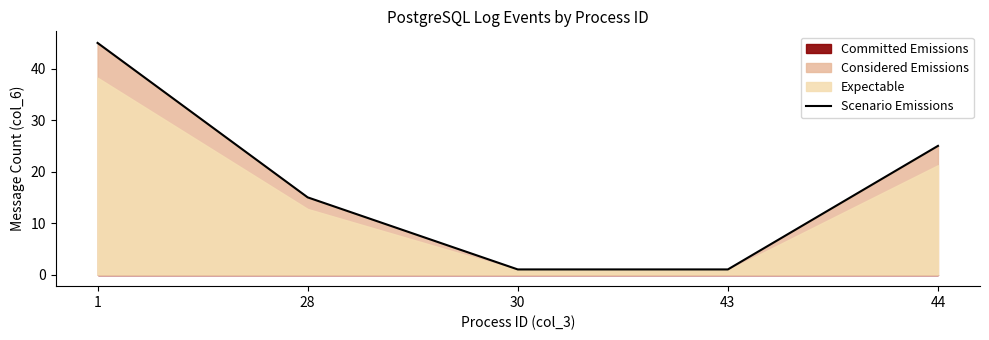

What is the sum of the values at 30 and 1?

46